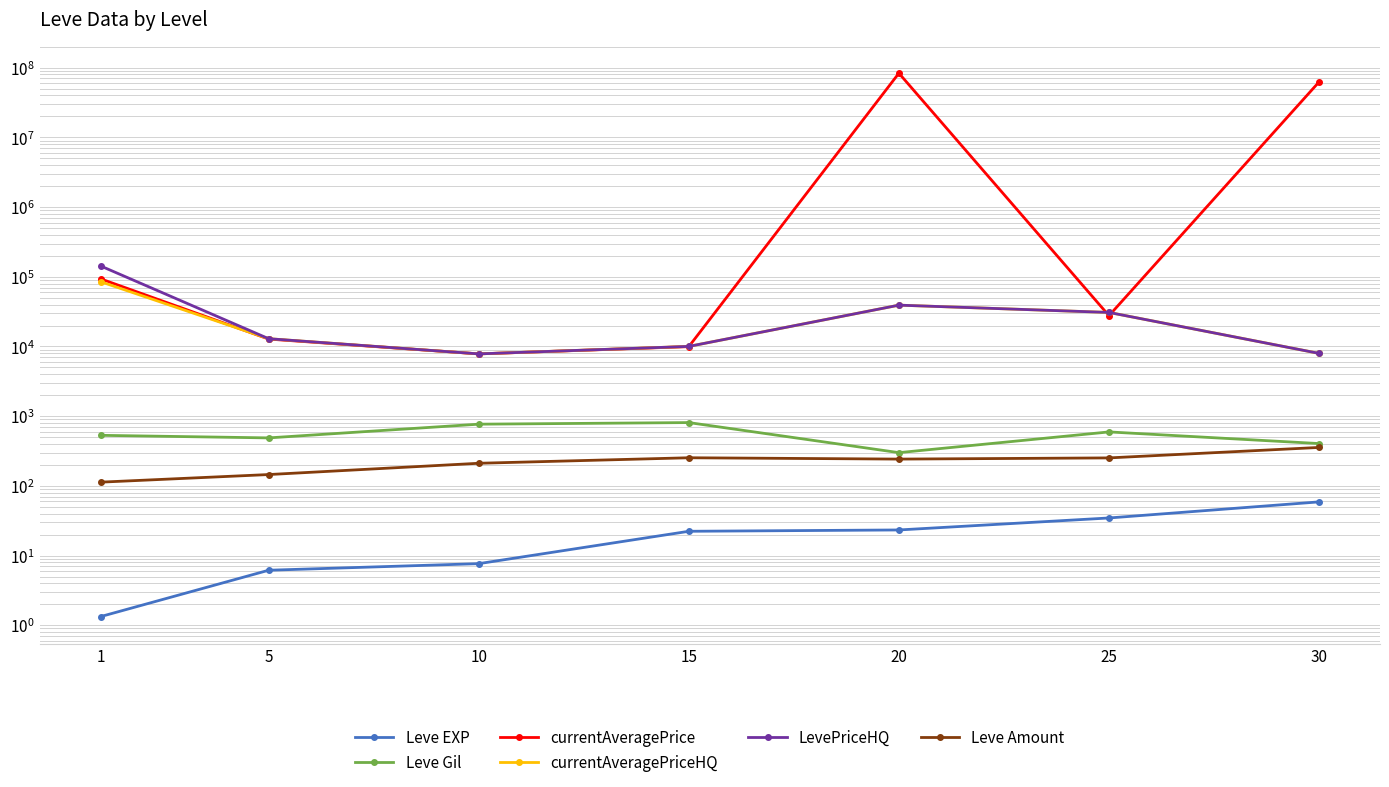

List the series in order of their peak value, lowest first.

Leve EXP, Leve Amount, Leve Gil, currentAveragePriceHQ, LevePriceHQ, currentAveragePrice